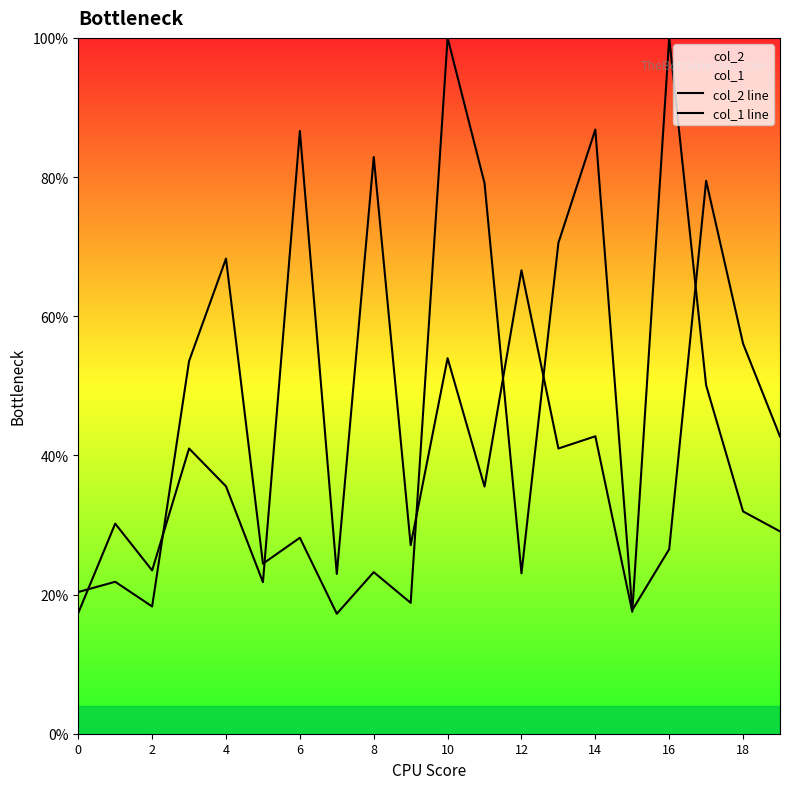

How many interior local valleys does the col_1 line series have?

6